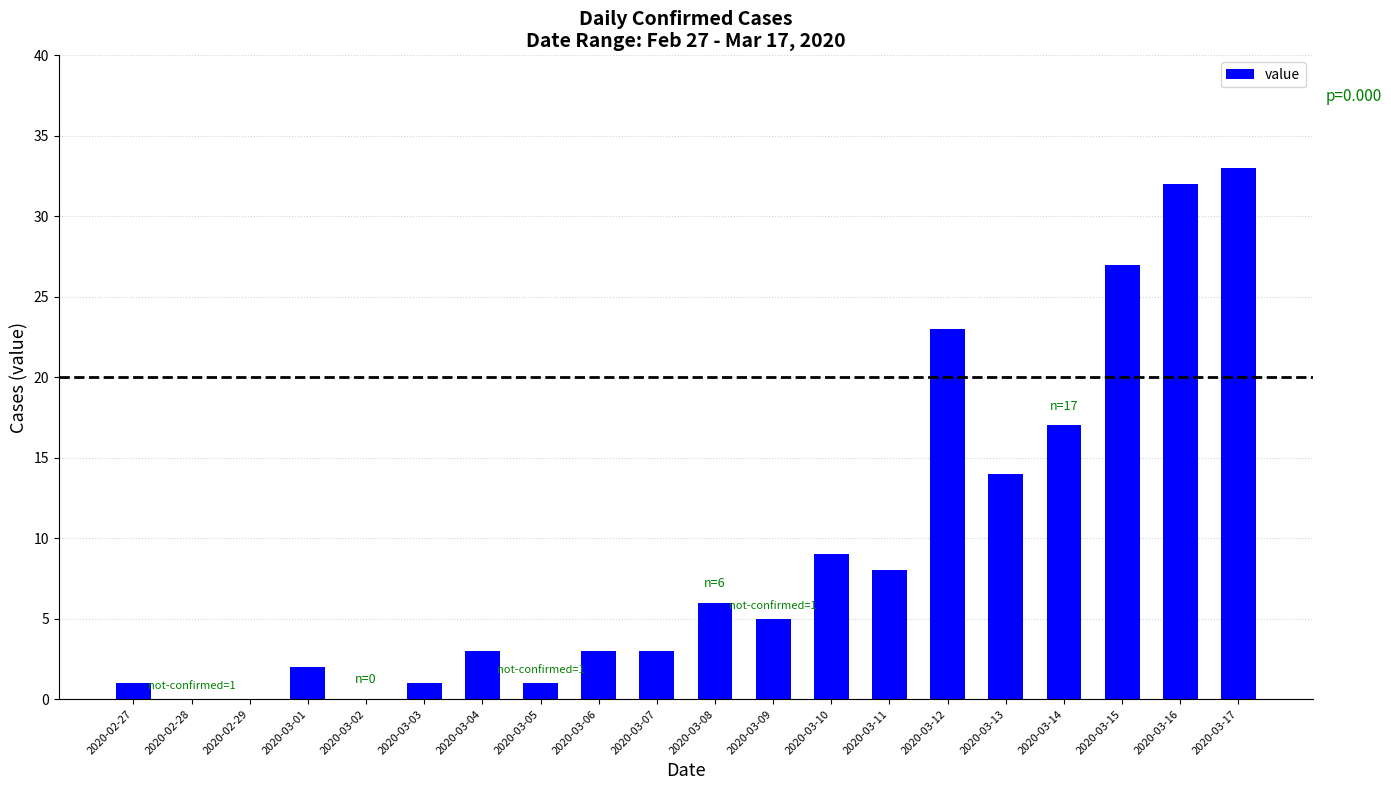

What is the change in value from 2020-03-02 to 2020-03-11?

+8